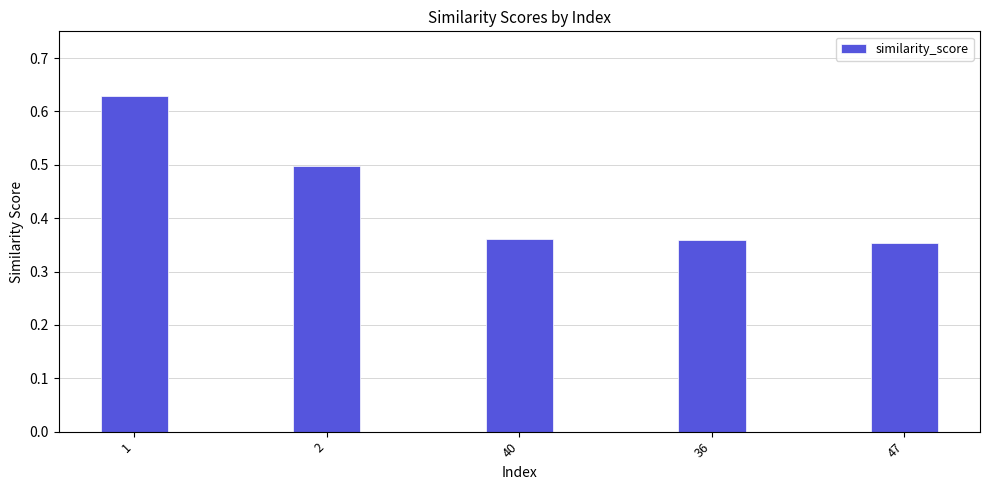

What is the sum of all values?

2.2